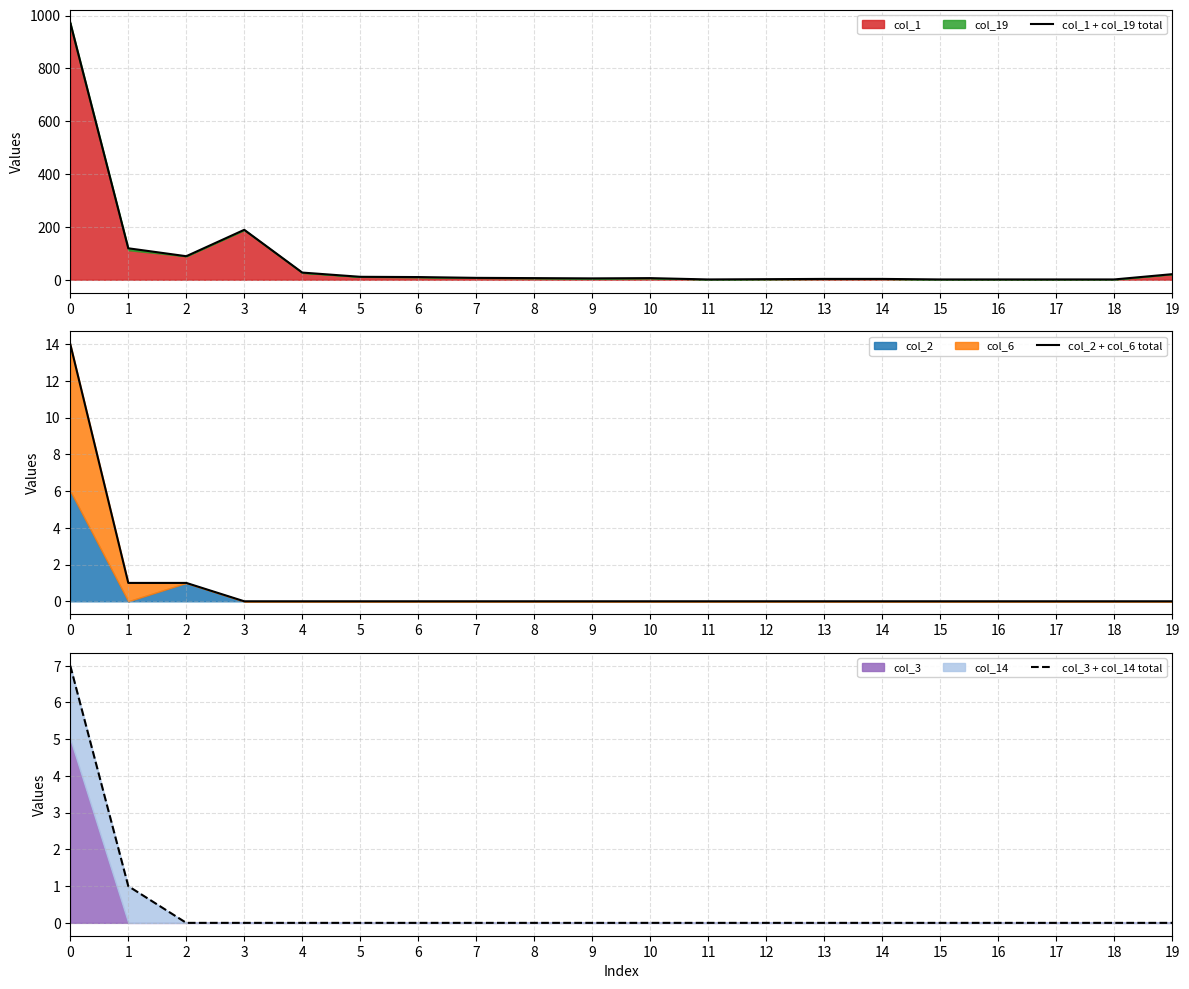

True or false: col_1 + col_19 total and col_3 + col_14 total intersect in this chart.

False